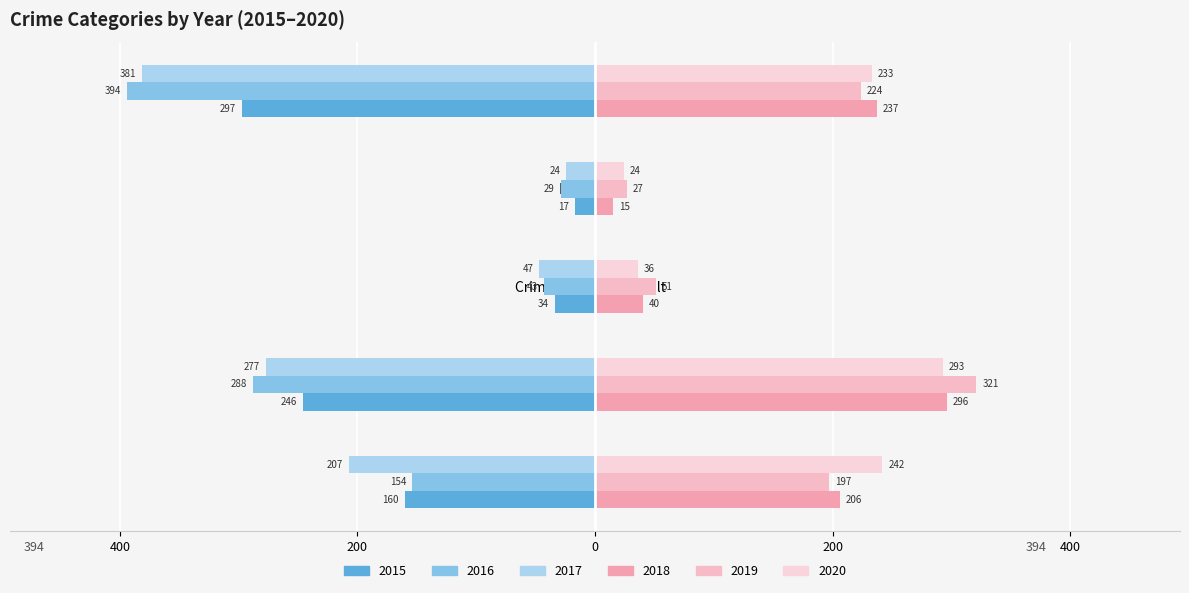

How many bars are there in total?

30